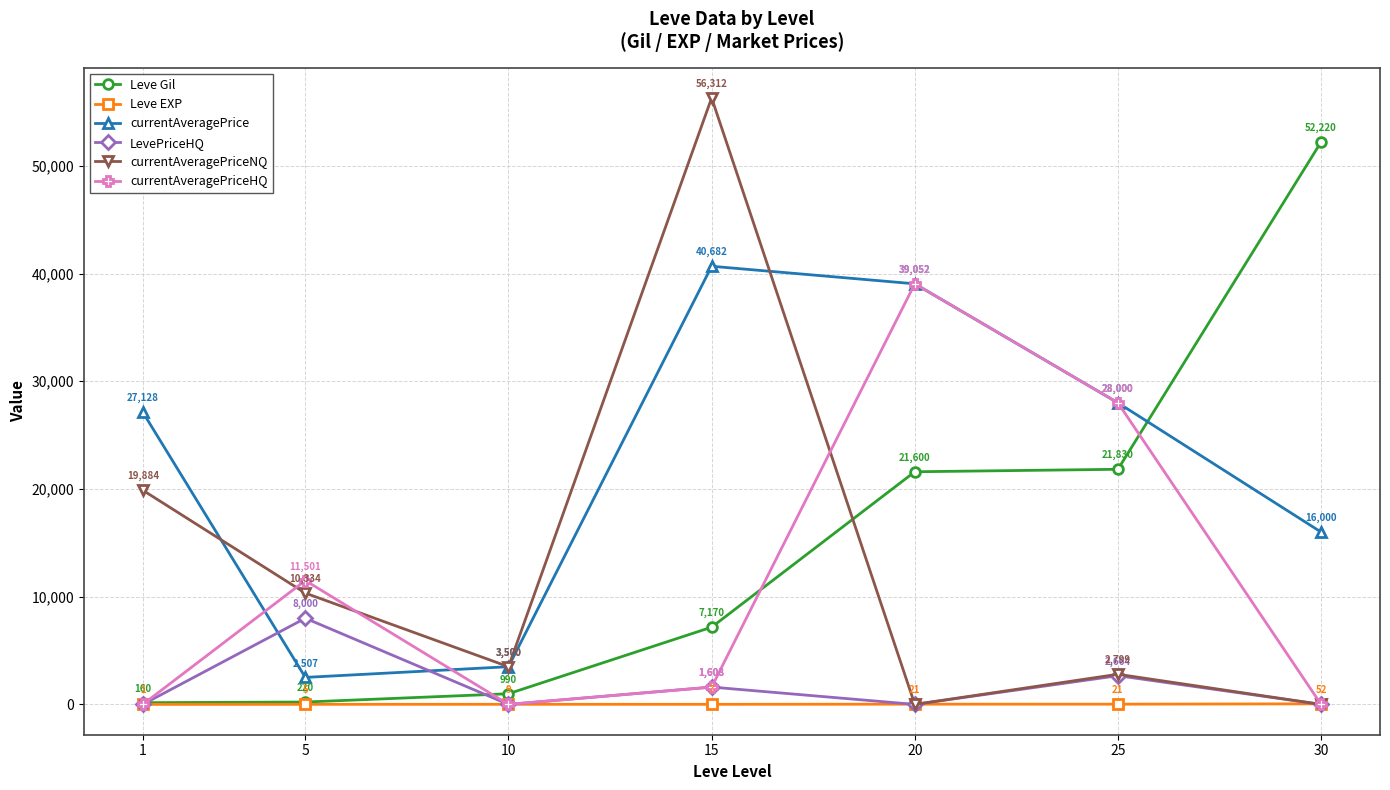

What value does the Leve Gil series have at 10?

990